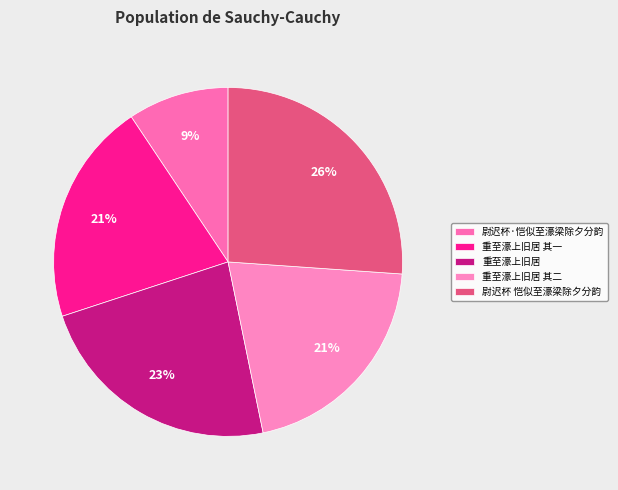

Is it true that 尉迟杯 恺似至濠梁除夕分韵 is 26% of the pie?

True